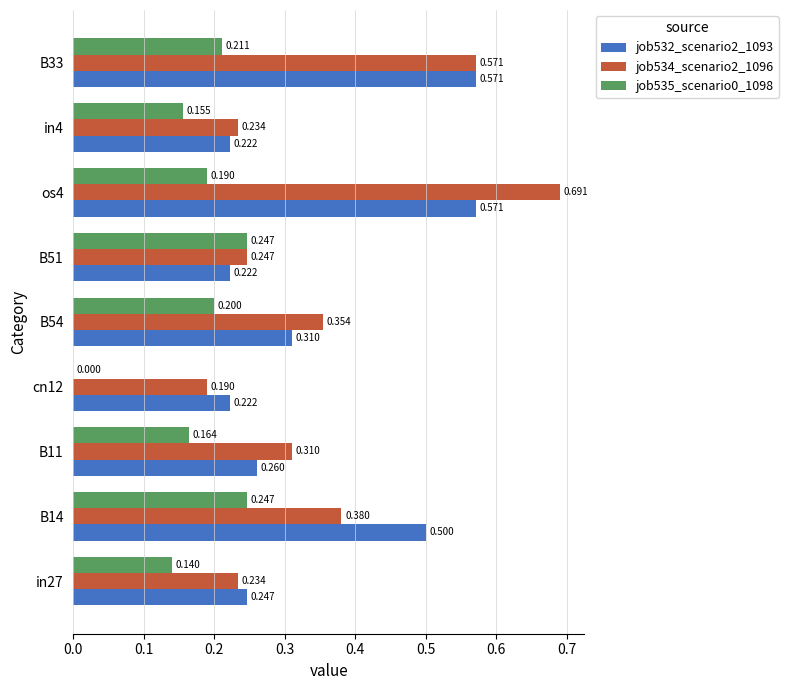

Is the value of job534_scenario2_1096 at in4 greater than the value of job532_scenario2_1093 at in4?

Yes